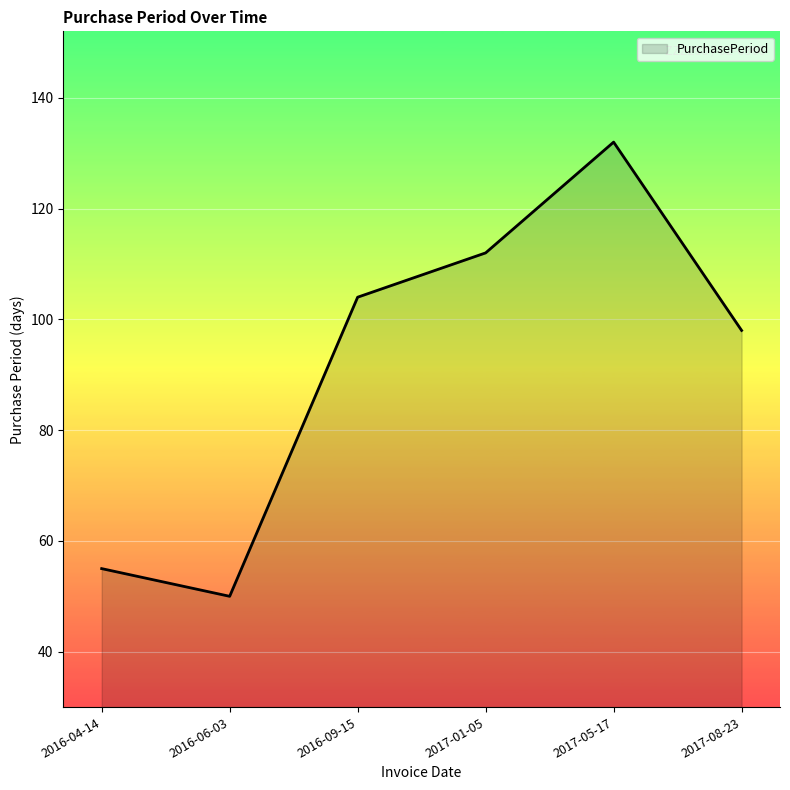

What position from the left is 2017-05-17?

5